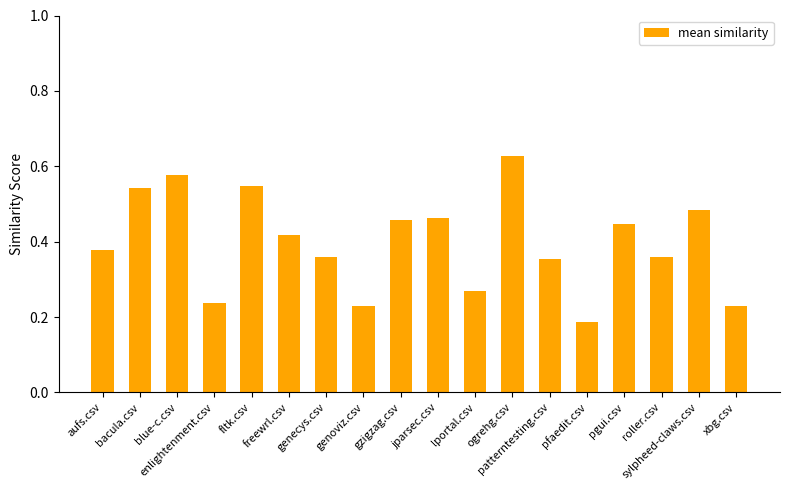

Which label corresponds to the smallest value in the chart?

pfaedit.csv